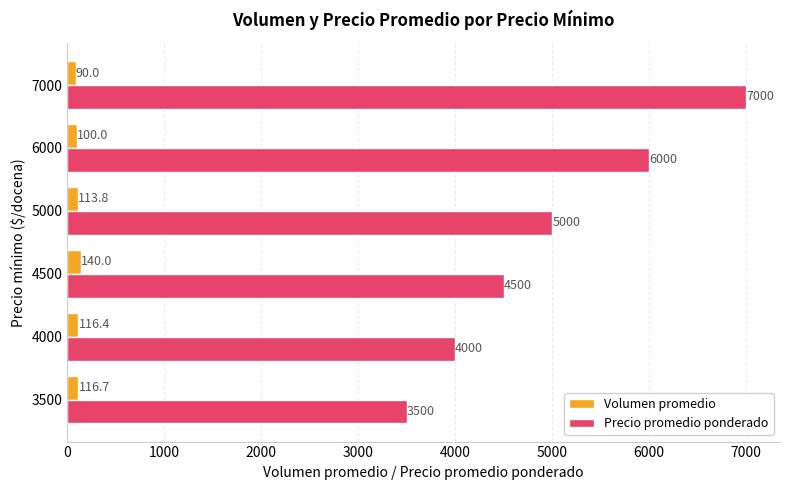

Which series has the largest range (max minus min)?

Precio promedio ponderado